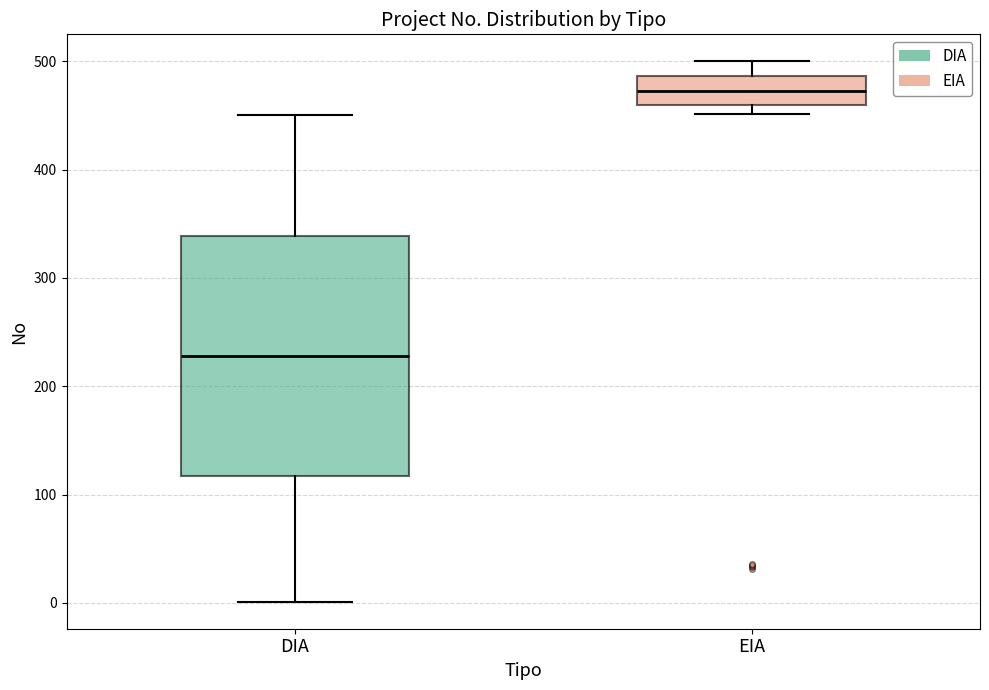

Reading left to right, read every box against the y-axis: the position of its median line, the range the box covers, and the ends of its whiskers. The values are not printed on the chart, so give them approximately, as read against the axis.

DIA: median 230, box 120 to 340, whiskers 0 to 450
EIA: median 470, box 460 to 490, whiskers 450 to 500